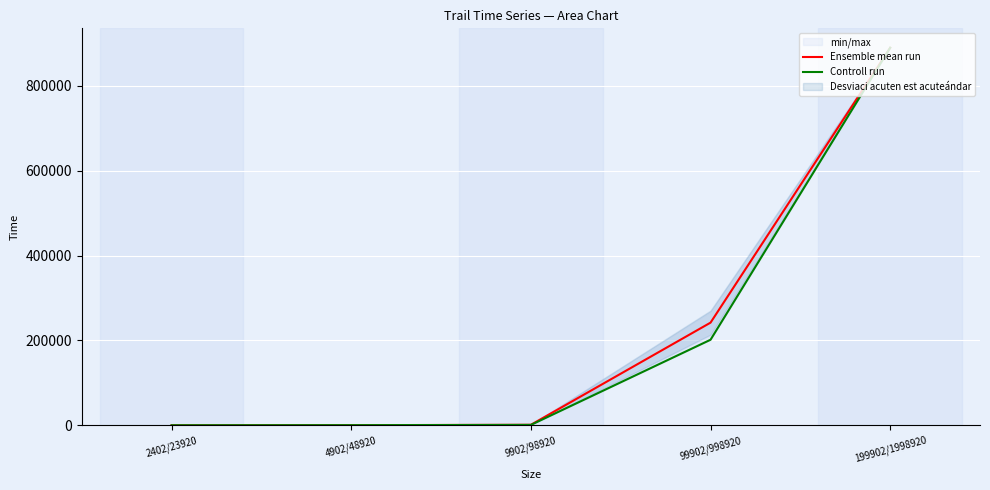

What is the lowest value of the Ensemble mean run series?

221.7